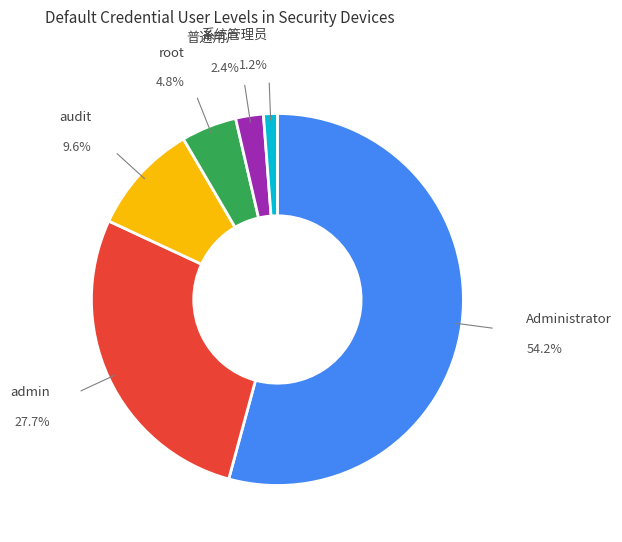

Rank the categories by value from lowest to highest.

系统管理员, 普通用户, root, audit, admin, Administrator